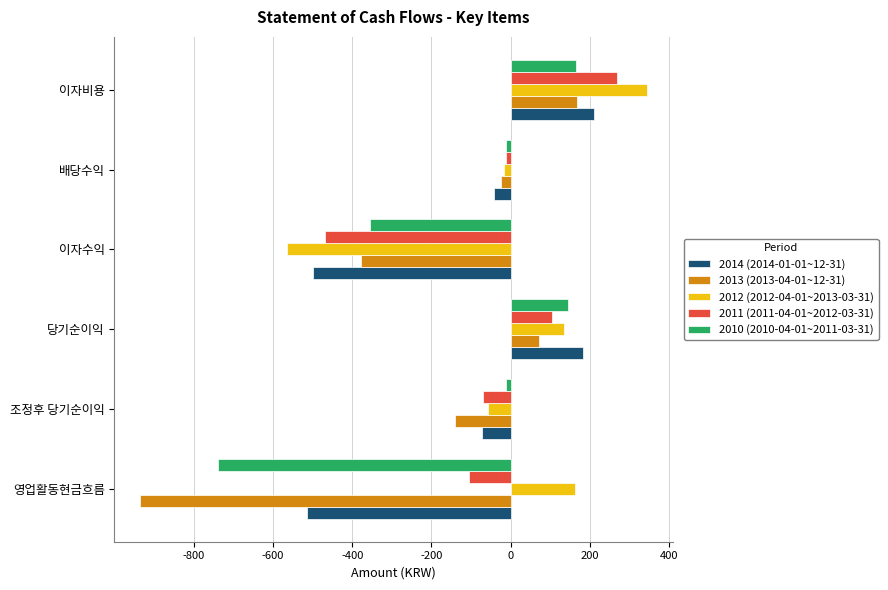

The value of 2011 (2011-04-01~2012-03-31) at 당기순이익 is 57.9. True or false?

False